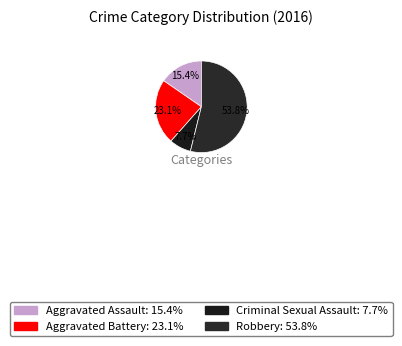

What is the change in value from Aggravated Battery to Criminal Sexual Assault?

-2